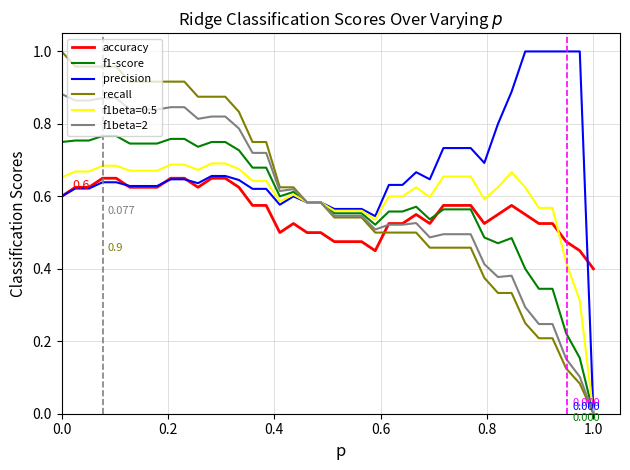

Which series has the largest total across all categories?

precision